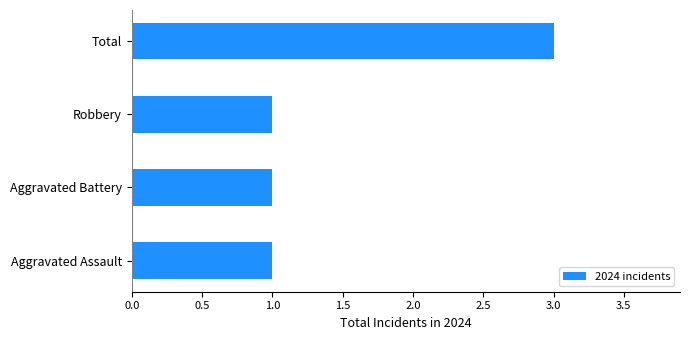

How many bars are there in total?

4